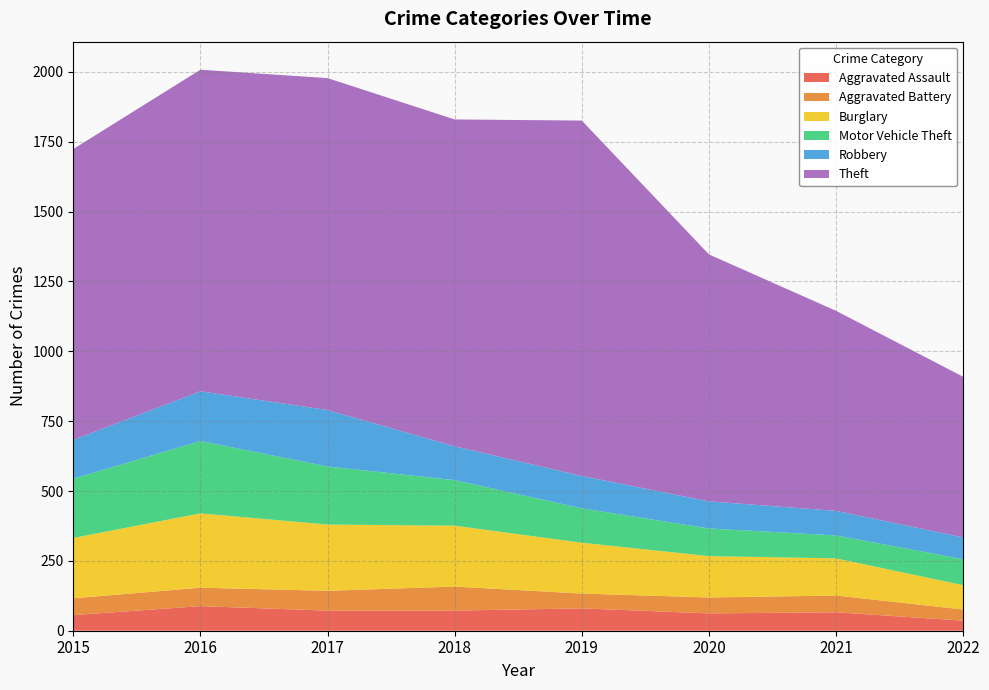

Reading right to left, transcribe all the data shown in this chart.

Aggravated Assault: 2022=36	2021=66	2020=62	2019=80	2018=72	2017=72	2016=88	2015=56
Aggravated Battery: 2022=40	2021=60	2020=57	2019=53	2018=86	2017=71	2016=66	2015=60
Burglary: 2022=87	2021=133	2020=148	2019=182	2018=218	2017=237	2016=266	2015=216
Motor Vehicle Theft: 2022=93	2021=82	2020=99	2019=123	2018=163	2017=208	2016=259	2015=212
Robbery: 2022=78	2021=88	2020=97	2019=116	2018=121	2017=202	2016=178	2015=139
Theft: 2022=575	2021=716	2020=884	2019=1272	2018=1170	2017=1188	2016=1151	2015=1041